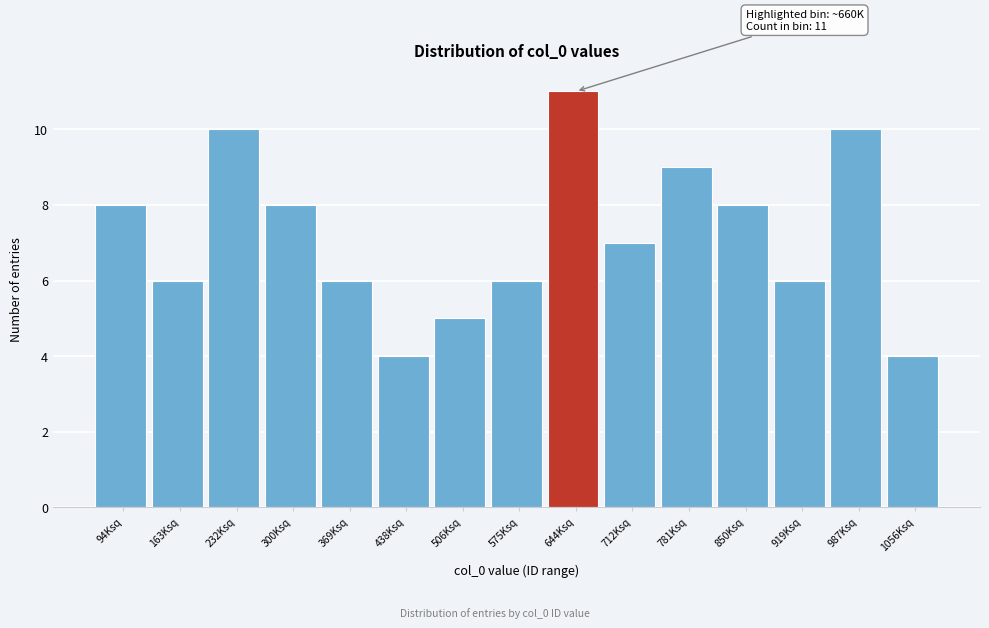

Reading left to right, what are all the values shown in this chart?

8	6	10	8	6	4	5	6	11	7	9	8	6	10	4